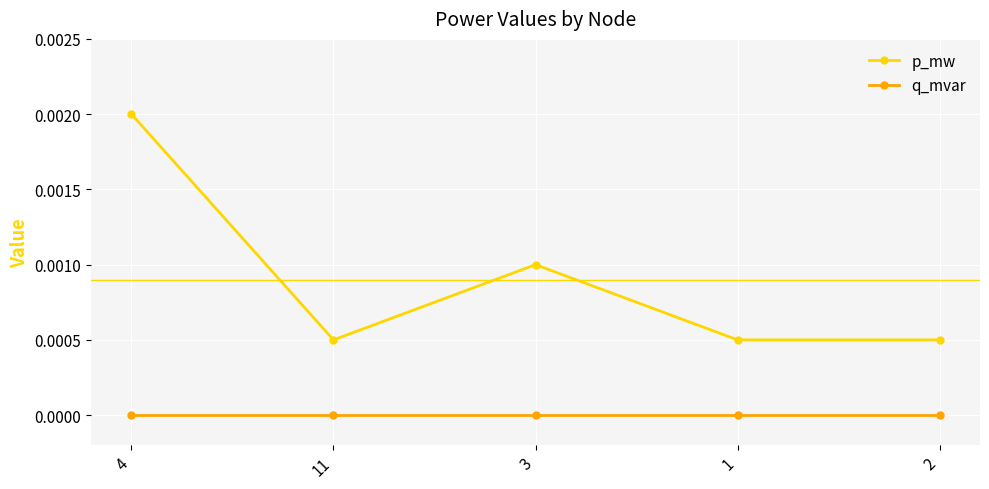

At how many categories does at least one series exceed 0?

5